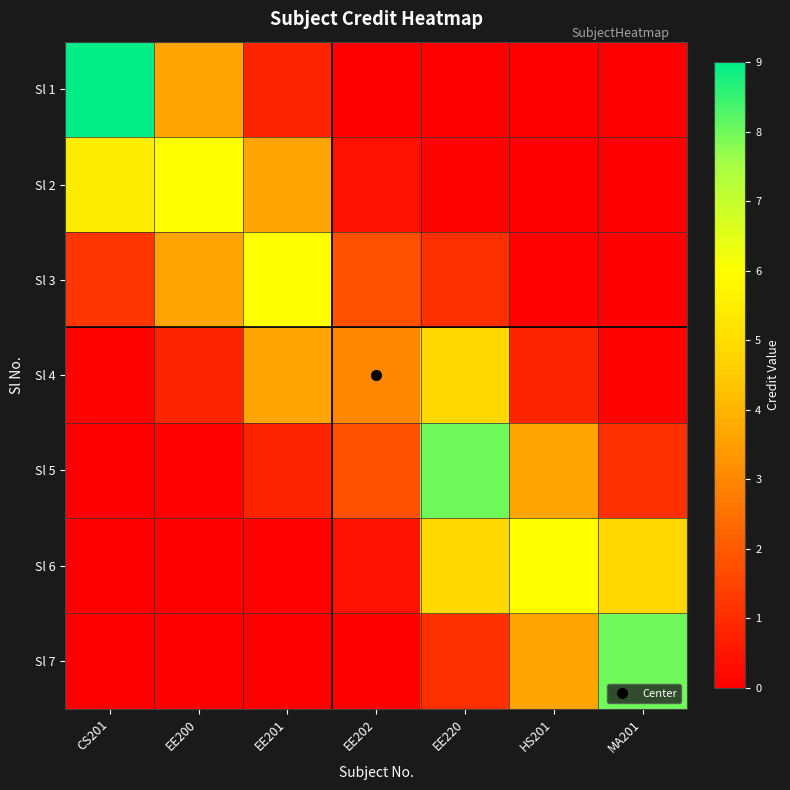

Rank the series by their maximum value, from lowest to highest.

Sl 4, Sl 2, Sl 3, Sl 6, Sl 5, Sl 7, Sl 1